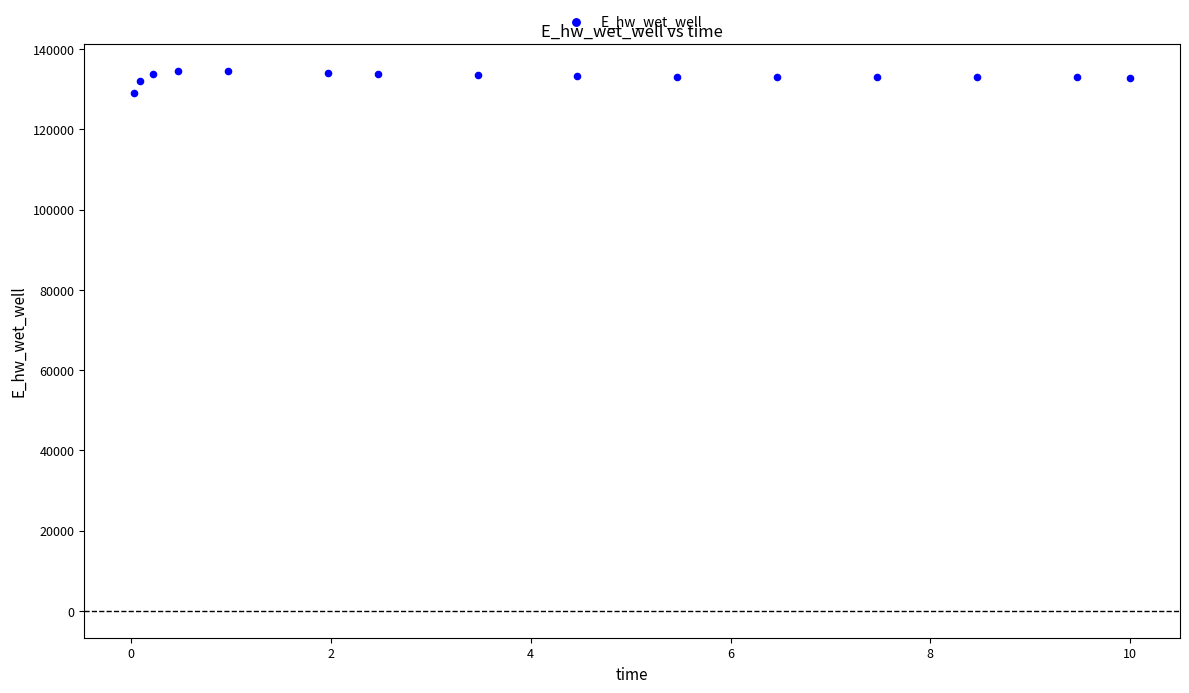

What is the range of X values (max minus min)?

10.0